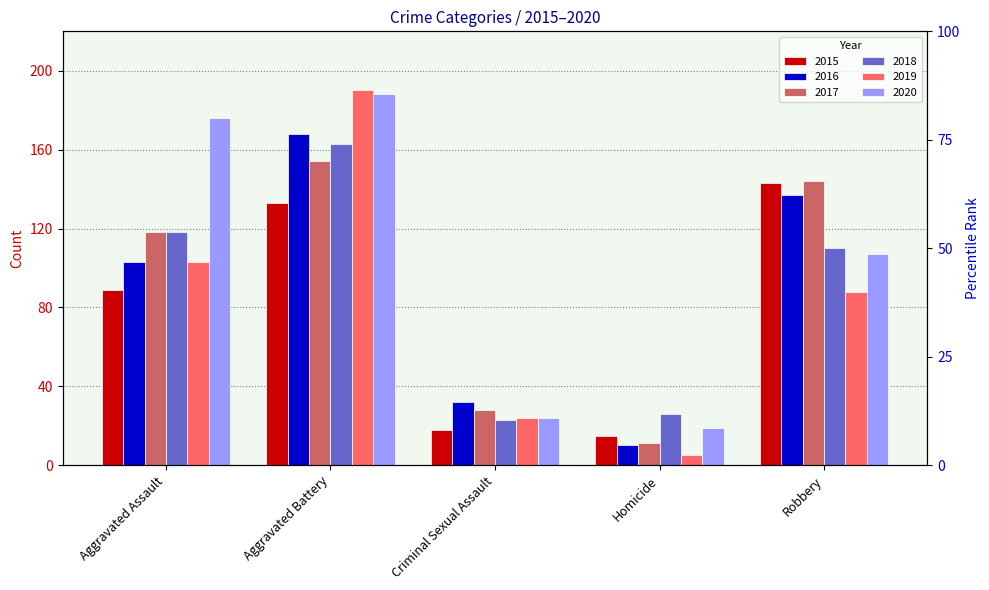

What is the greatest value displayed?

190